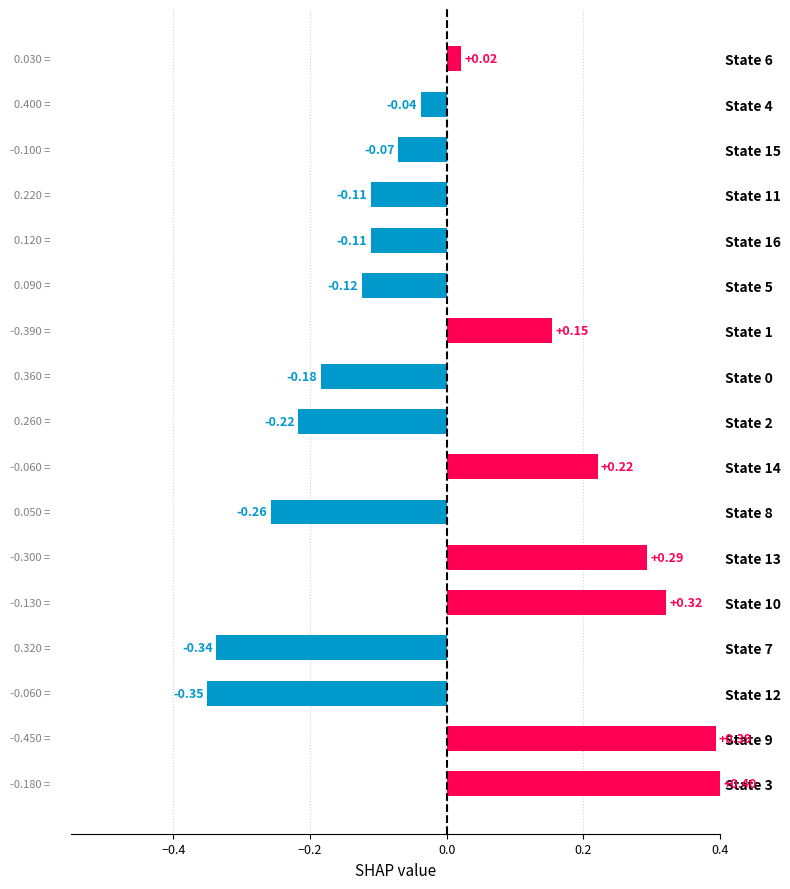

Which category has the highest value across all series?

State 3